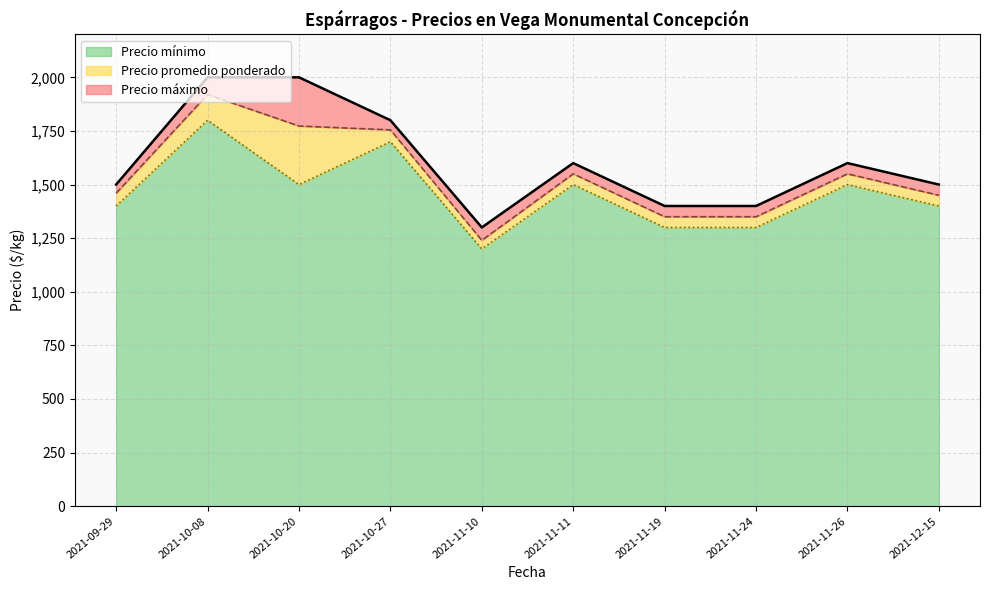

Is the value of Precio promedio ponderado at 2021-10-08 greater than the value of Precio mínimo at 2021-10-27?

Yes